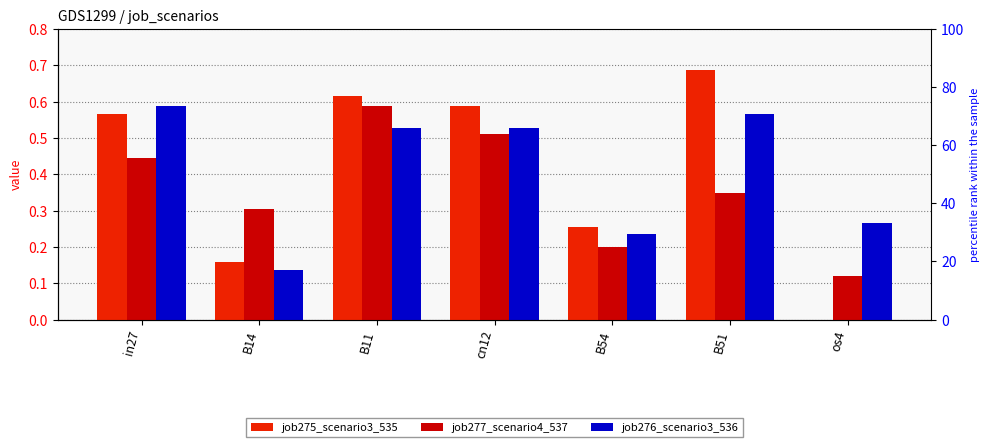

Count the job277_scenario4_537 values in the range 0 to 1.

7